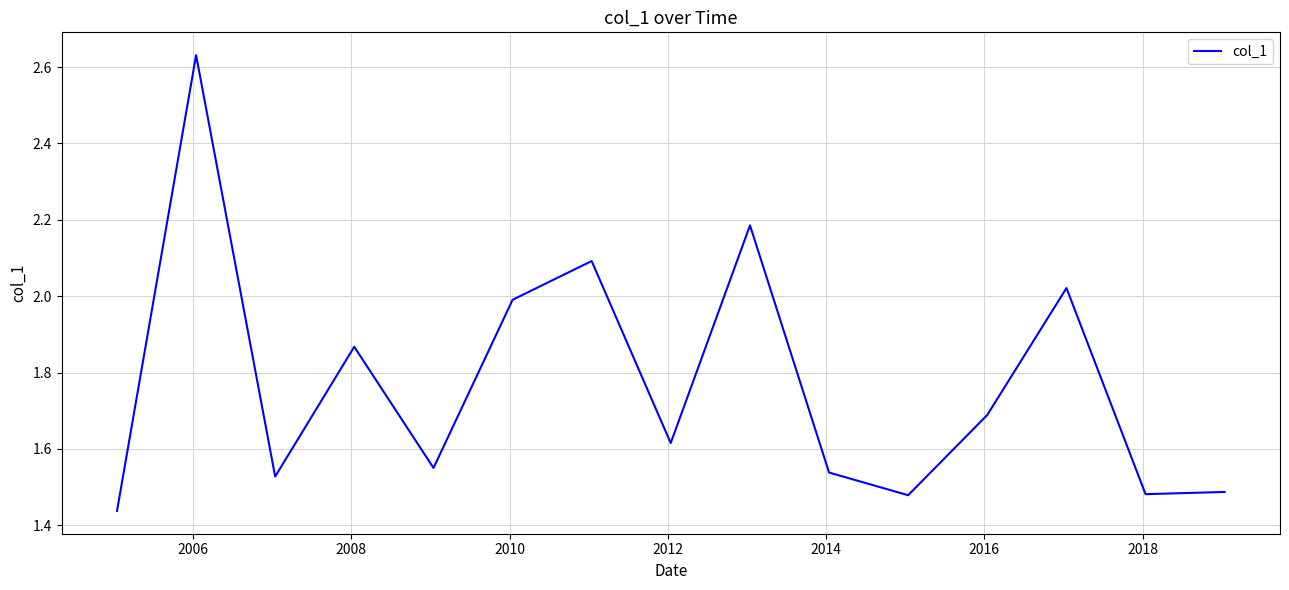

What is the difference between the maximum and minimum values?

1.2